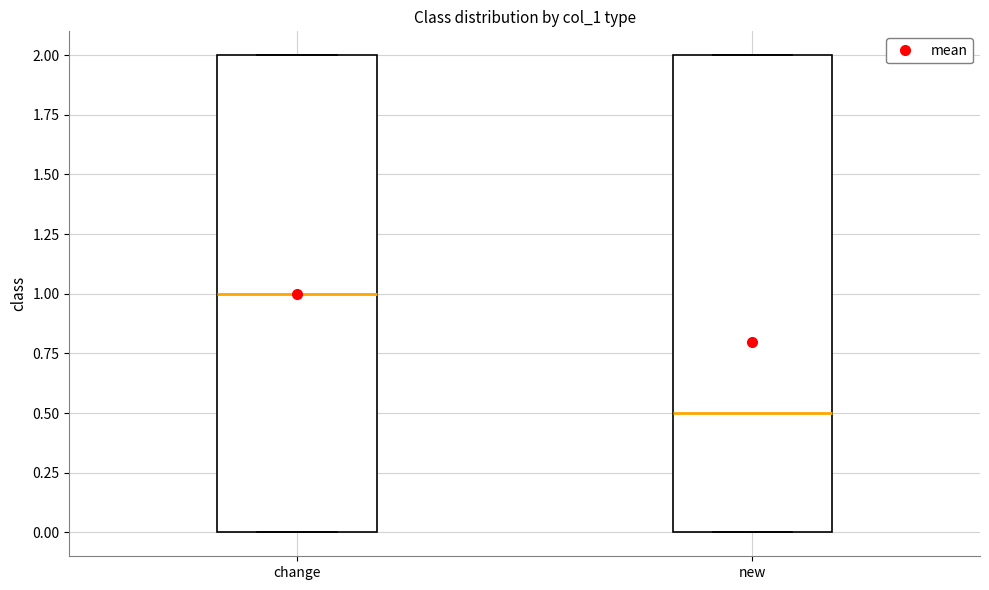

Reading left to right, transcribe this box plot: for each box, give where its median line is, the range the box spans, and where its two whiskers end, as read against the y-axis. The values are not printed on the chart, so give them approximately, as read against the axis.

change: median 1.0, box 0.0 to 2.0, whiskers 0.0 to 2.0
new: median 0.5, box 0.0 to 2.0, whiskers 0.0 to 2.0